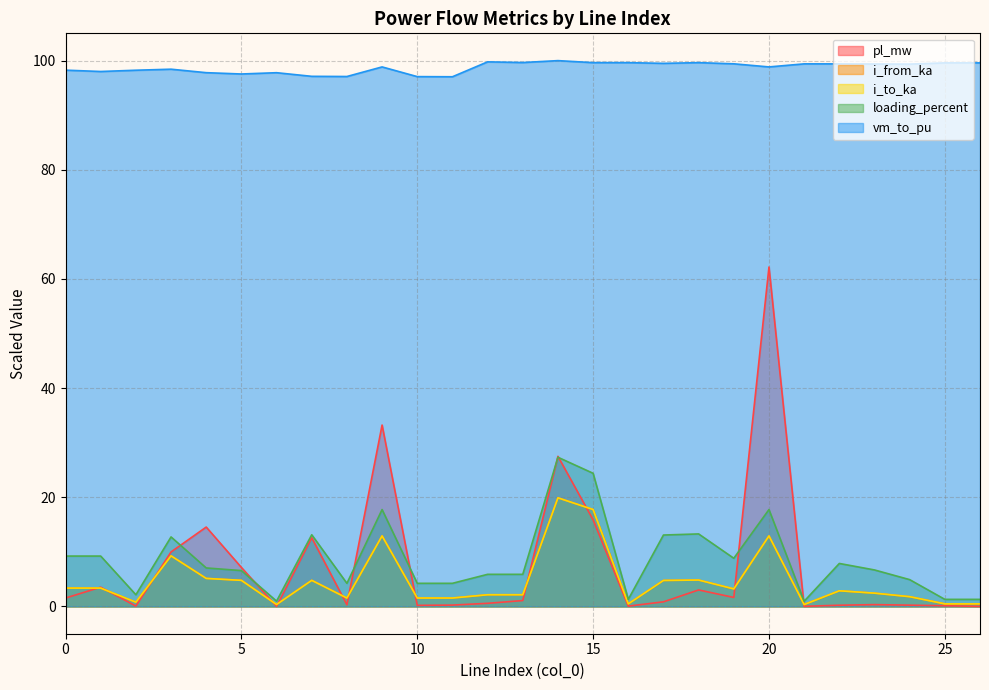

List the series in order of their peak value, lowest first.

i_to_ka, i_from_ka, loading_percent, pl_mw, vm_to_pu